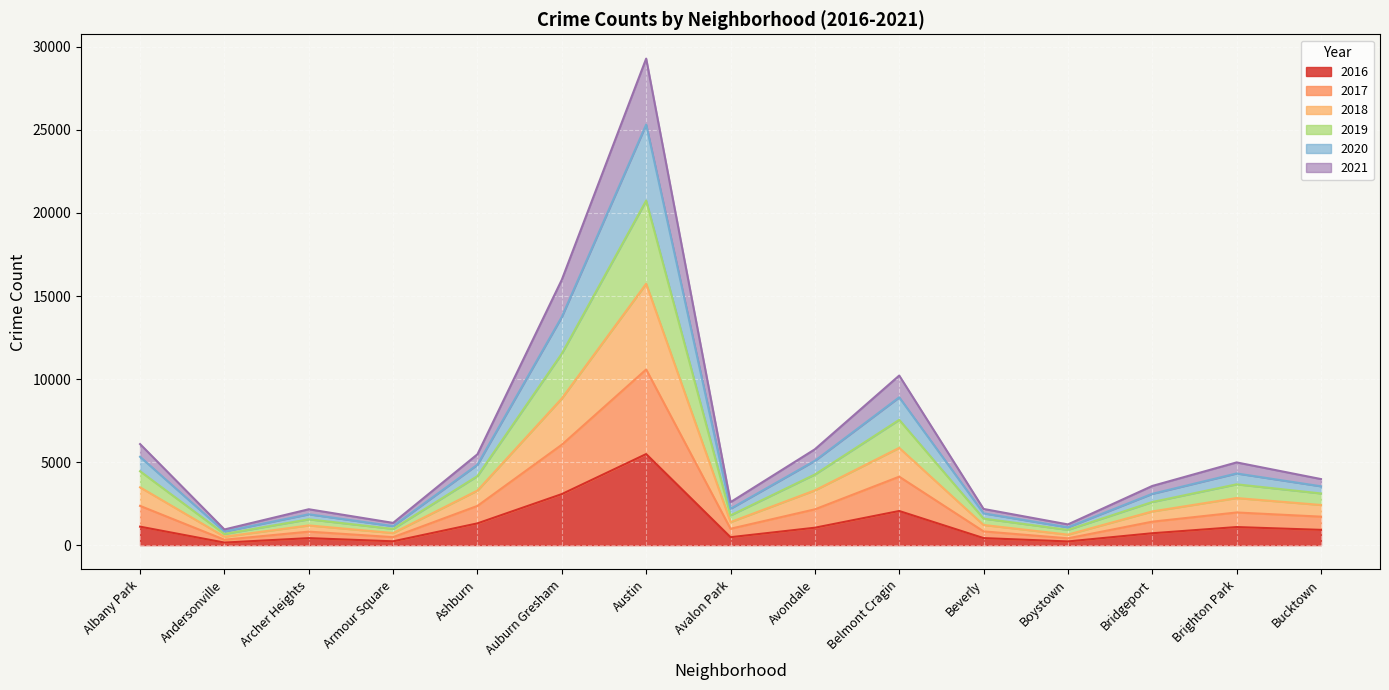

What is the difference between the maximum and minimum values in the 2016 series?

5330